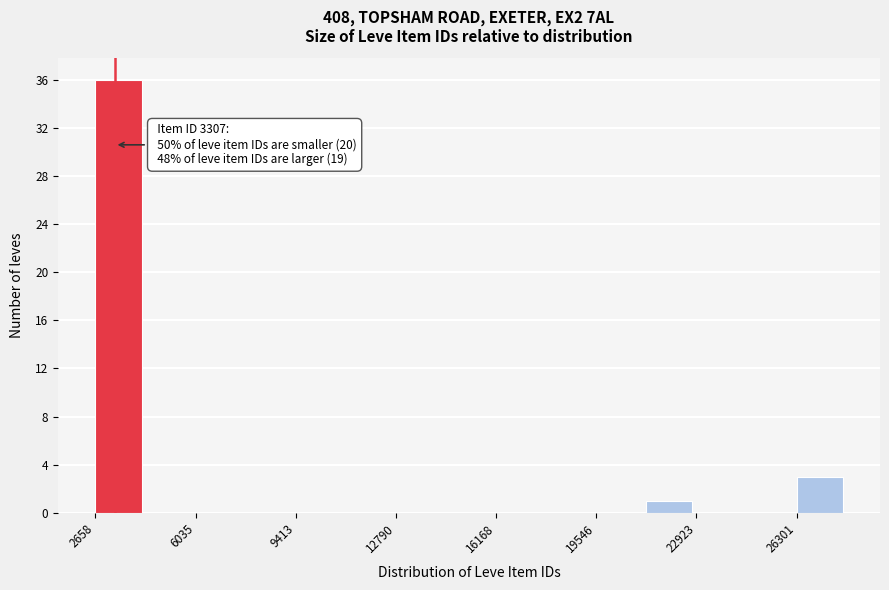

Read against the x-axis, roughly where is the centre of the tallest bar?

3500